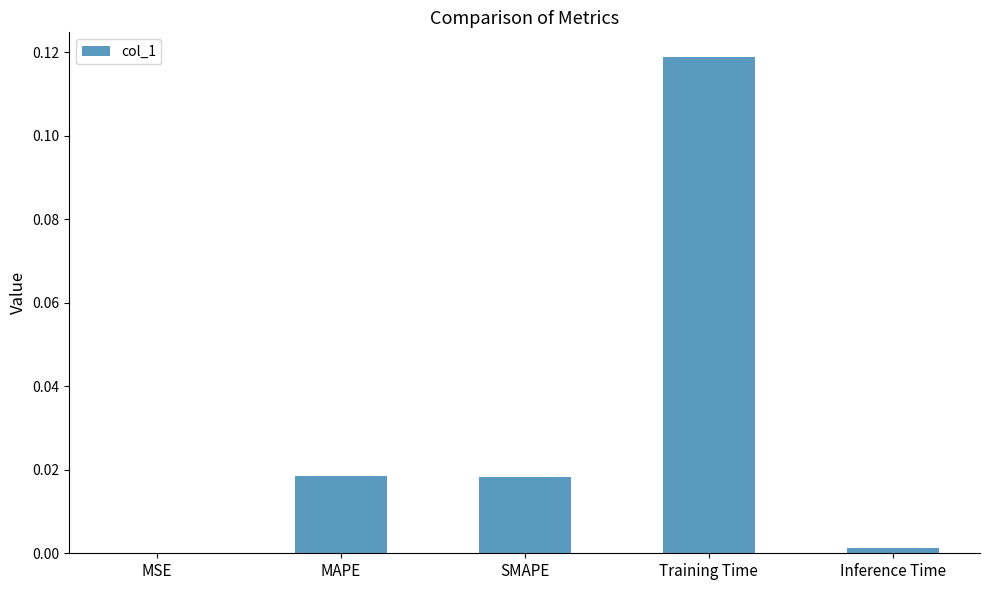

Which label corresponds to the largest value in the chart?

Training Time